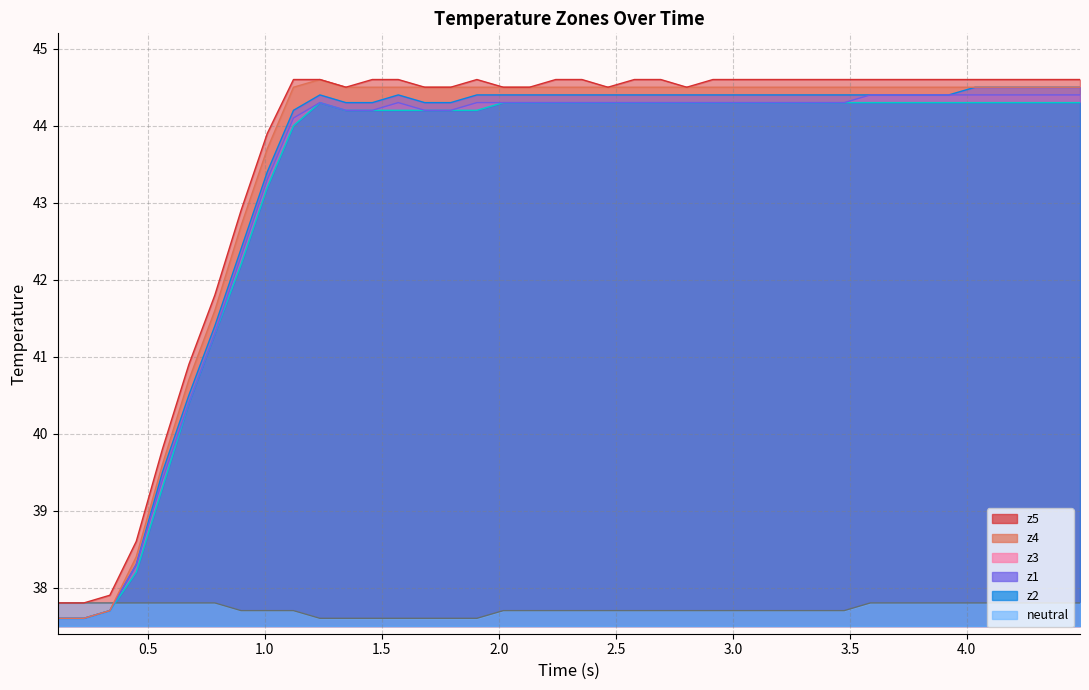

What is the value of the z4 point at the 13th from the left?

44.5